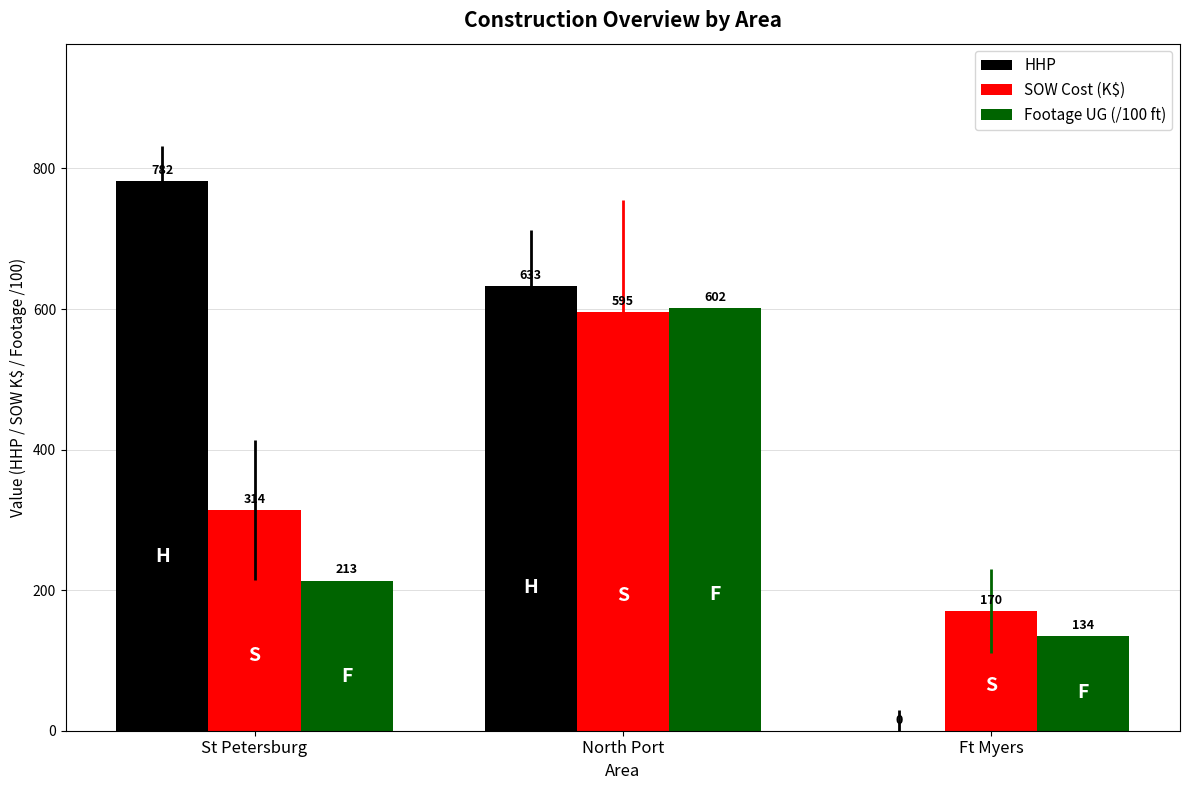

At which label does HHP reach its peak?

St Petersburg